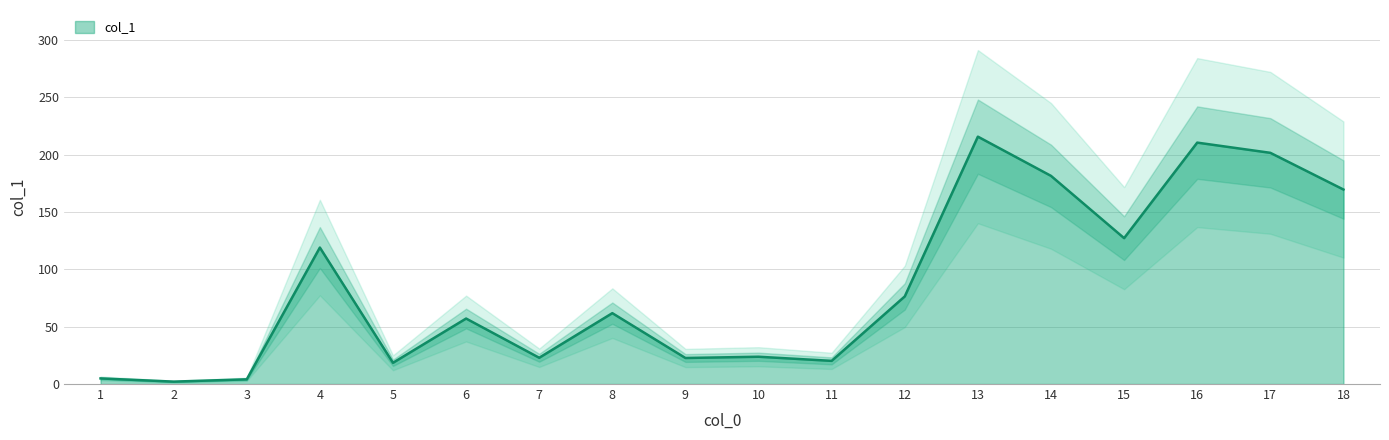

How many interior local valleys (lower than both neighbors) does the data have?

6